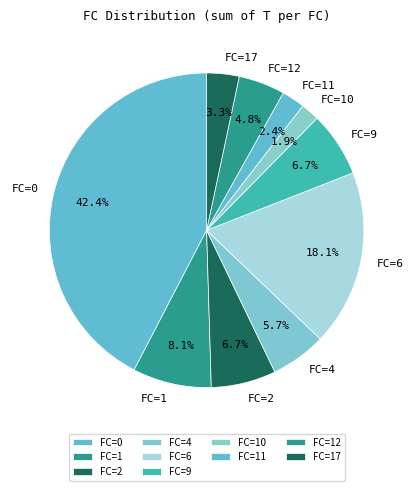

How many segments does this pie chart have?

10